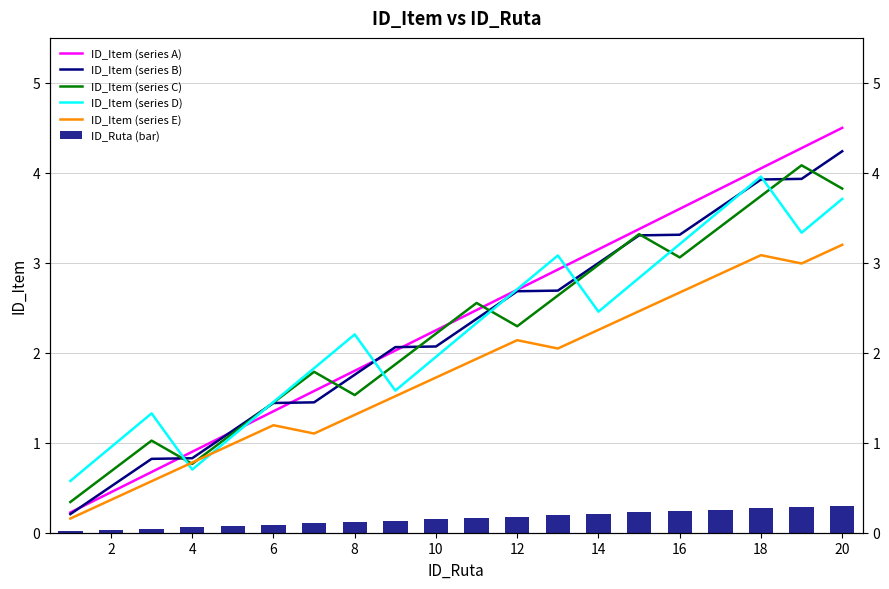

What is the highest value of the ID_Ruta (bar) series?

0.3